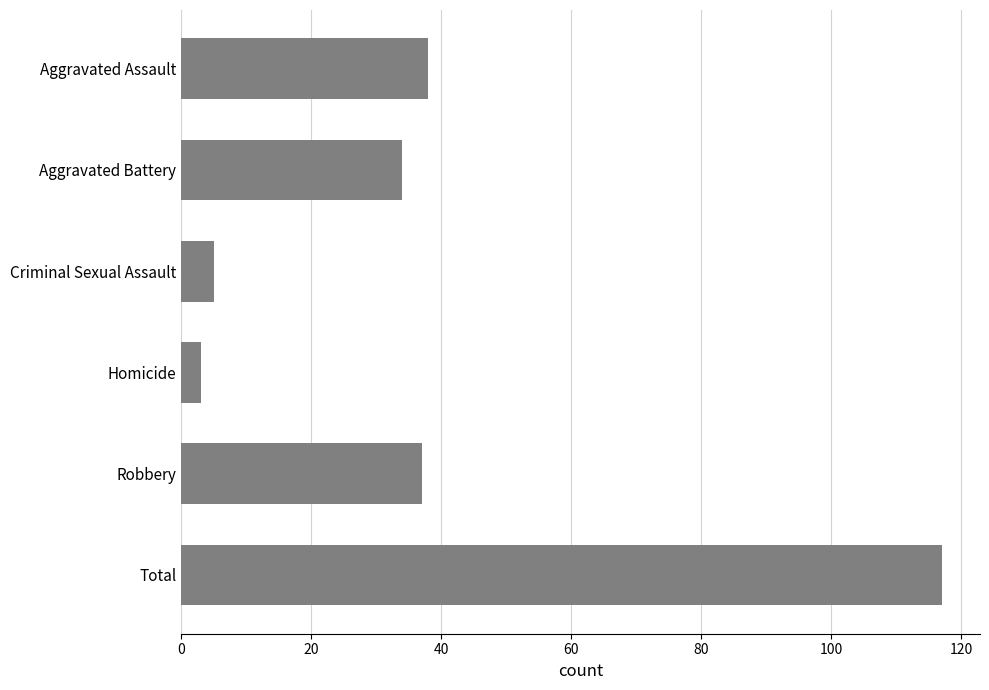

True or false: the data shows 59 at Aggravated Battery.

False